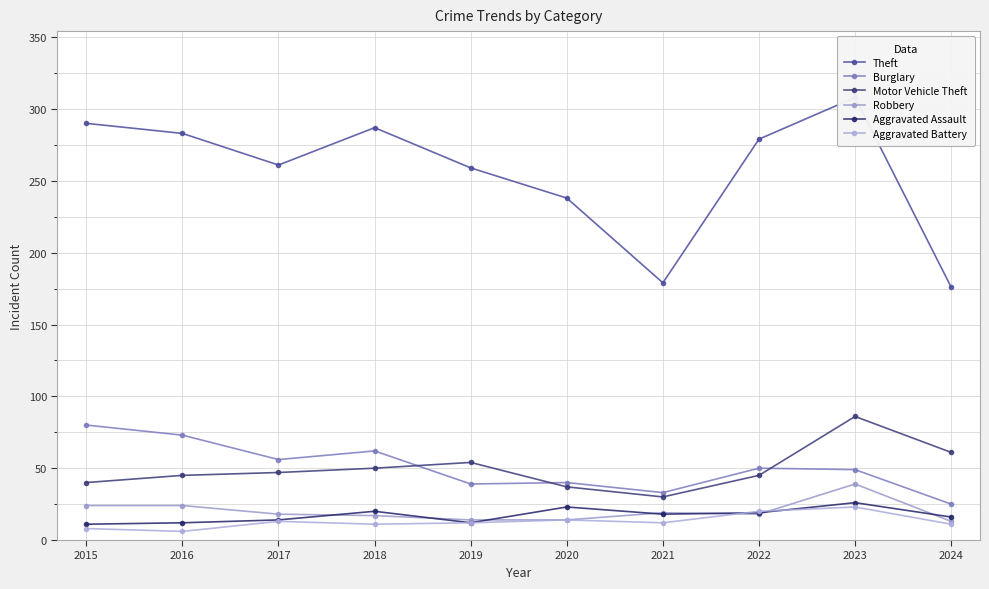

How many data points in Theft are above 279?

4